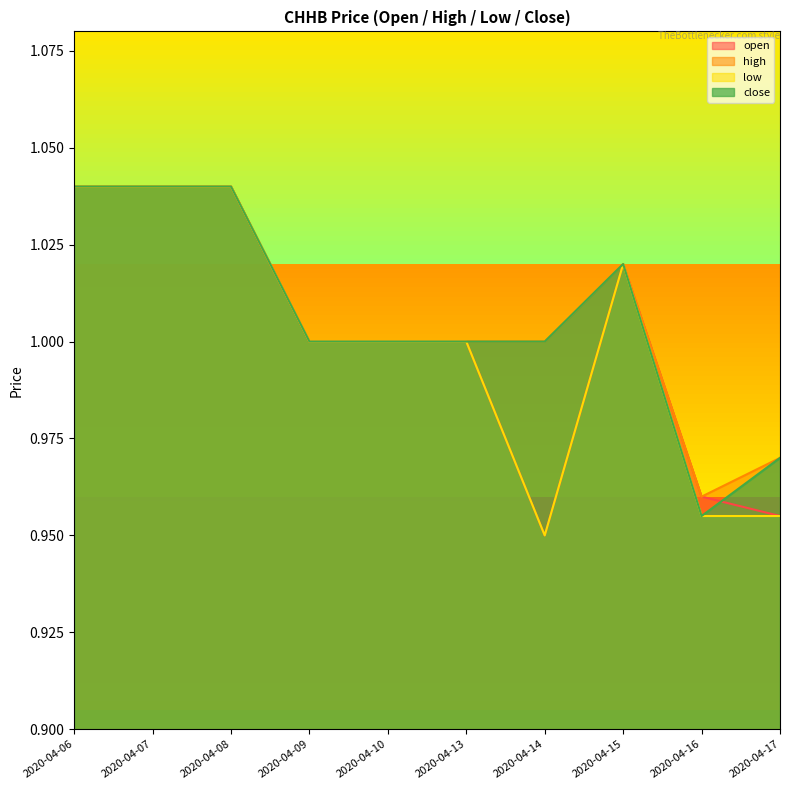

How many interior local valleys does the close series have?

1